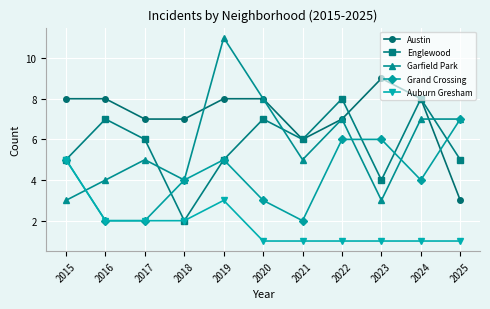

What is the sum of all Garfield Park values?

64